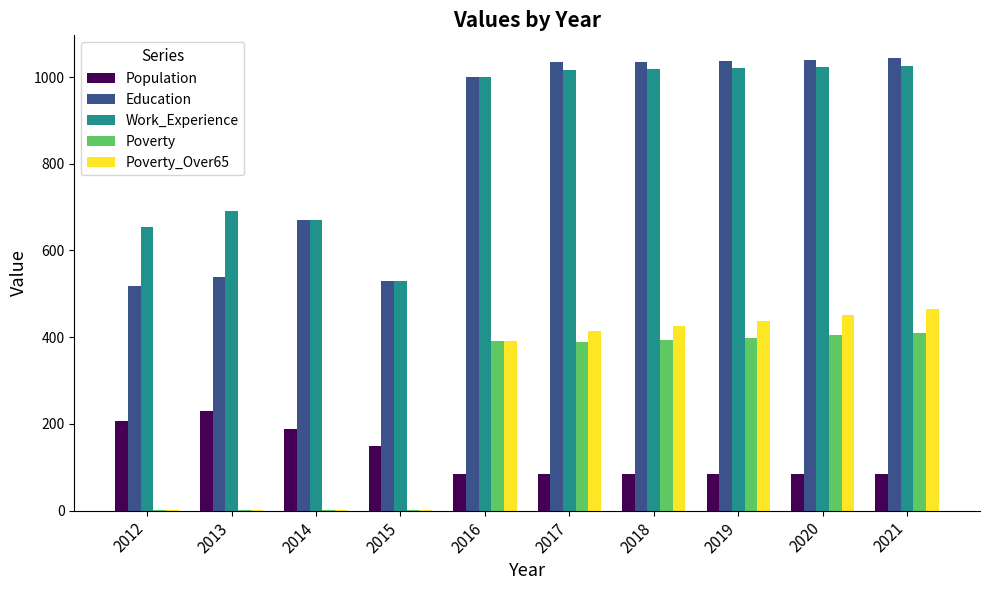

Are the bars horizontal?

No